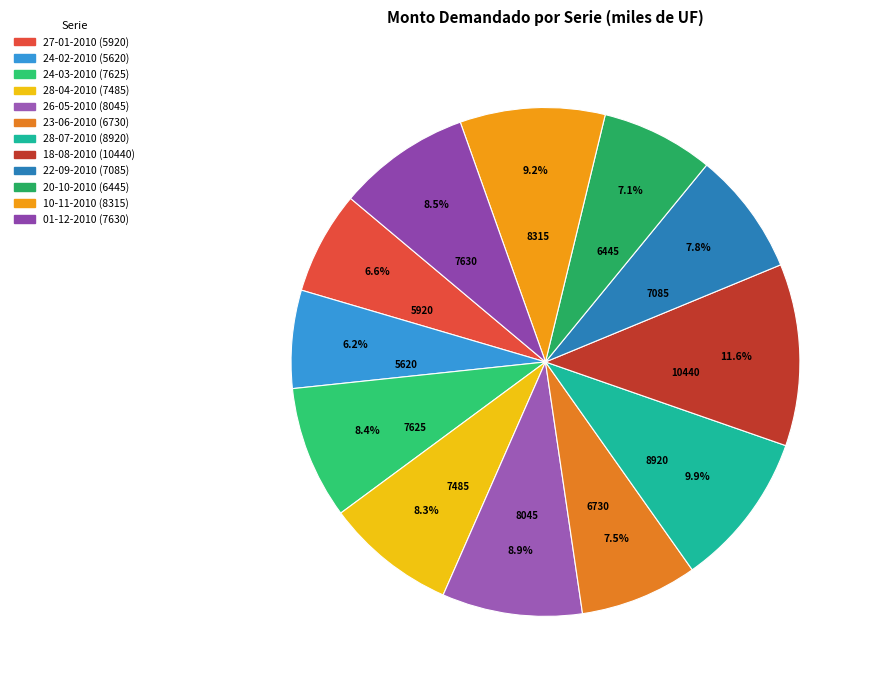

To the nearest percent, what is the difference between the 20-10-2010 and 24-02-2010 slice percentages?

1%